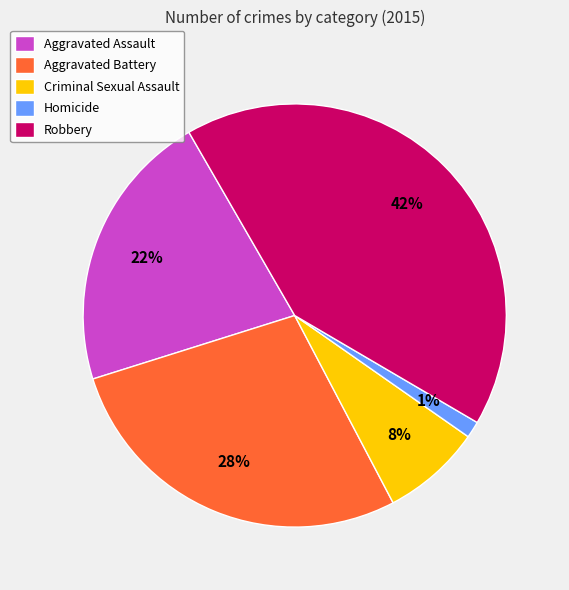

To the nearest percent, what is the difference between the largest and smallest slice percentages?

41%